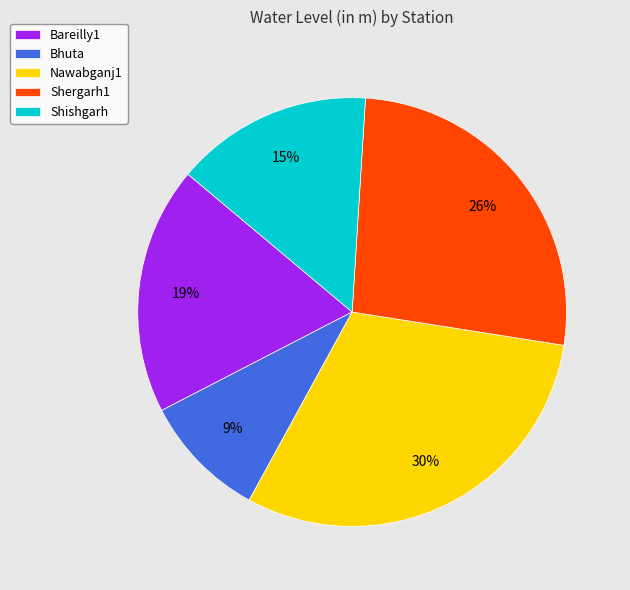

Do Shishgarh and Shergarh1 together represent more than half of the pie?

No